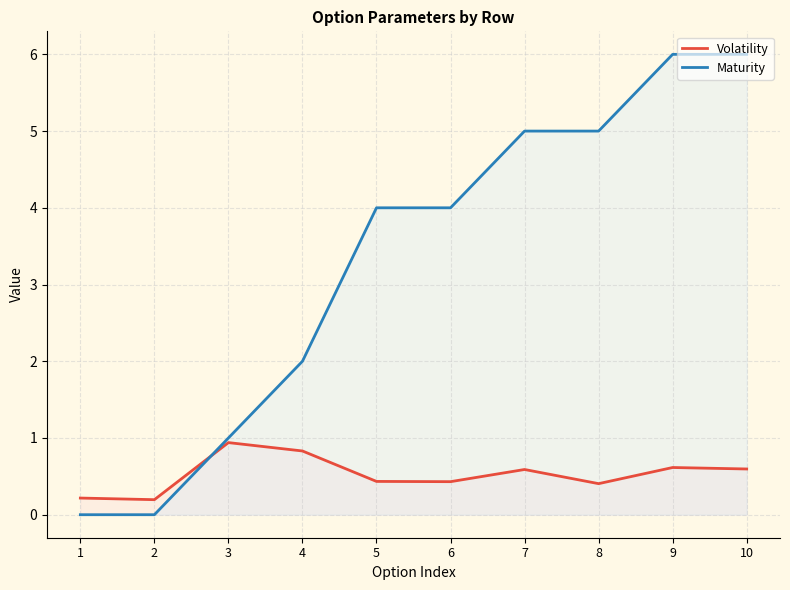

What is the difference between the maximum and second lowest values in the Volatility series?

0.7